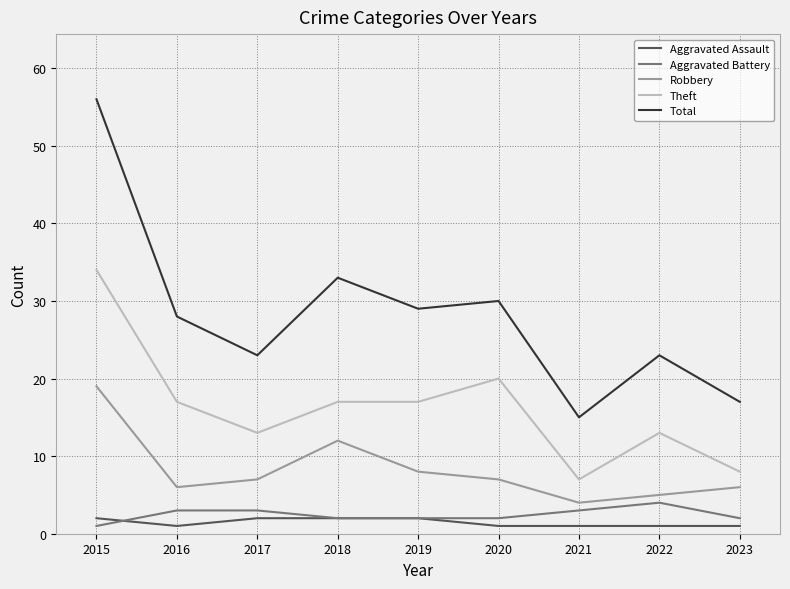

What is the highest value of the Robbery series?

19